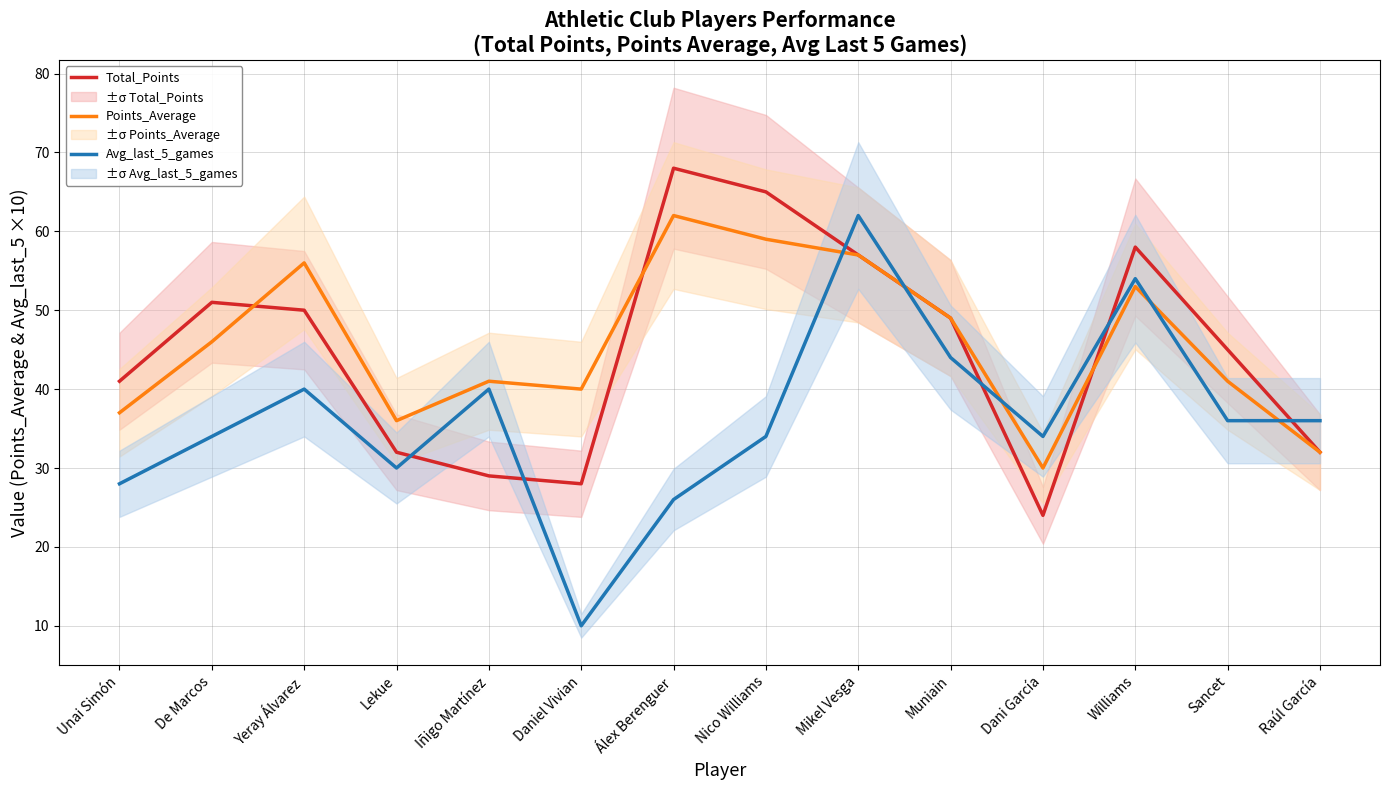

The value of Total_Points at Dani García is 24. True or false?

True